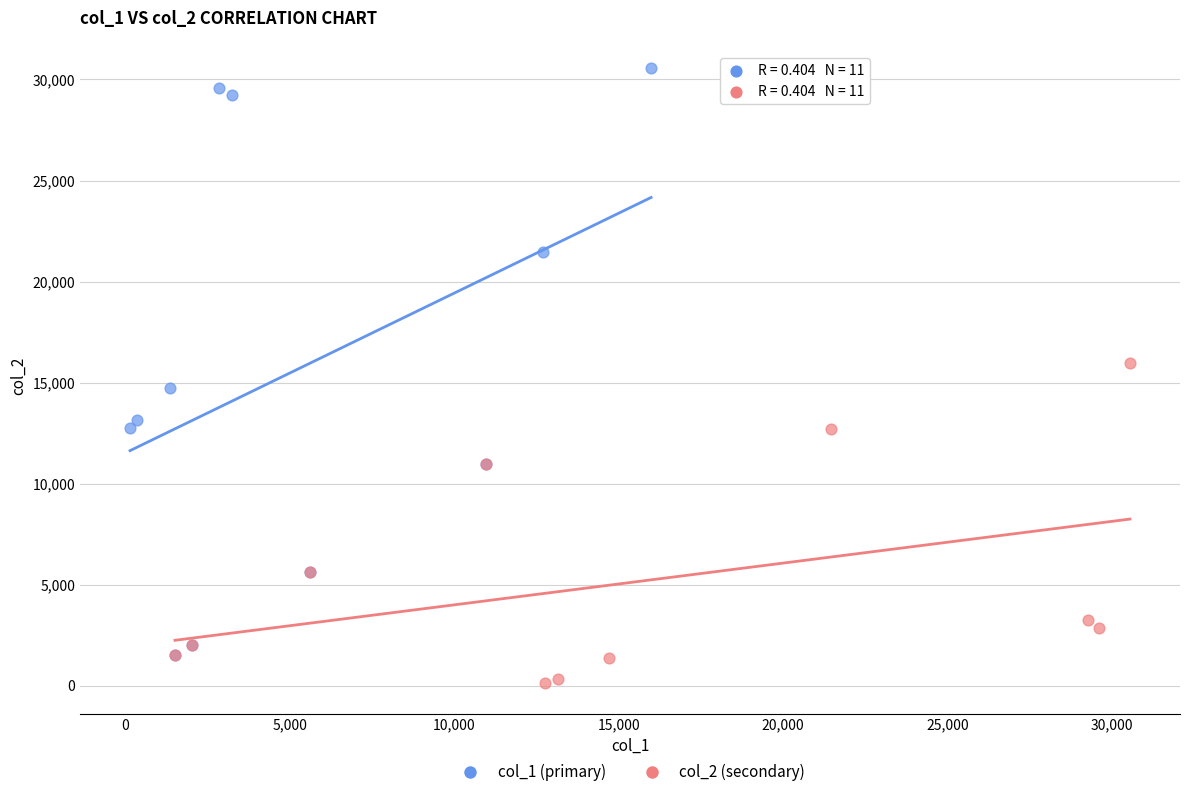

Which series has the largest Y range (max minus min)?

col_1 (primary)